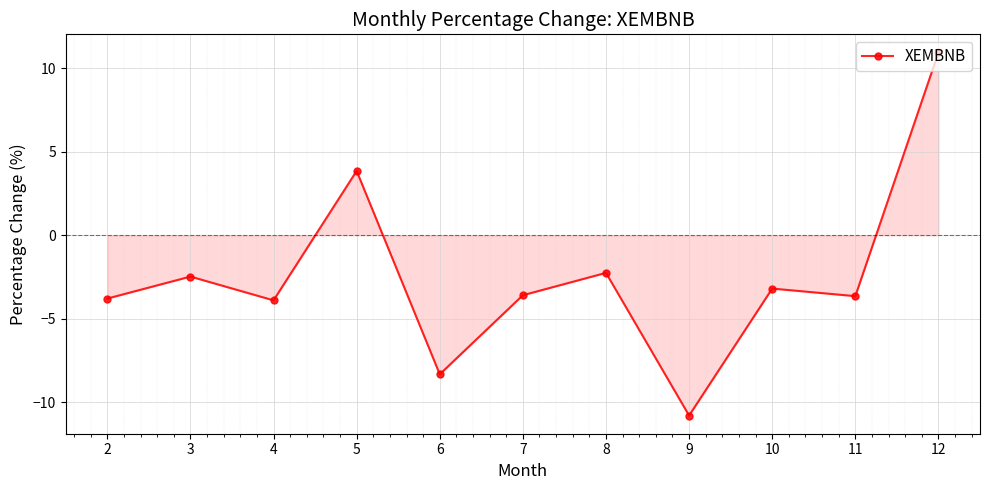

Is it true that the value at 10 is -4.4?

False